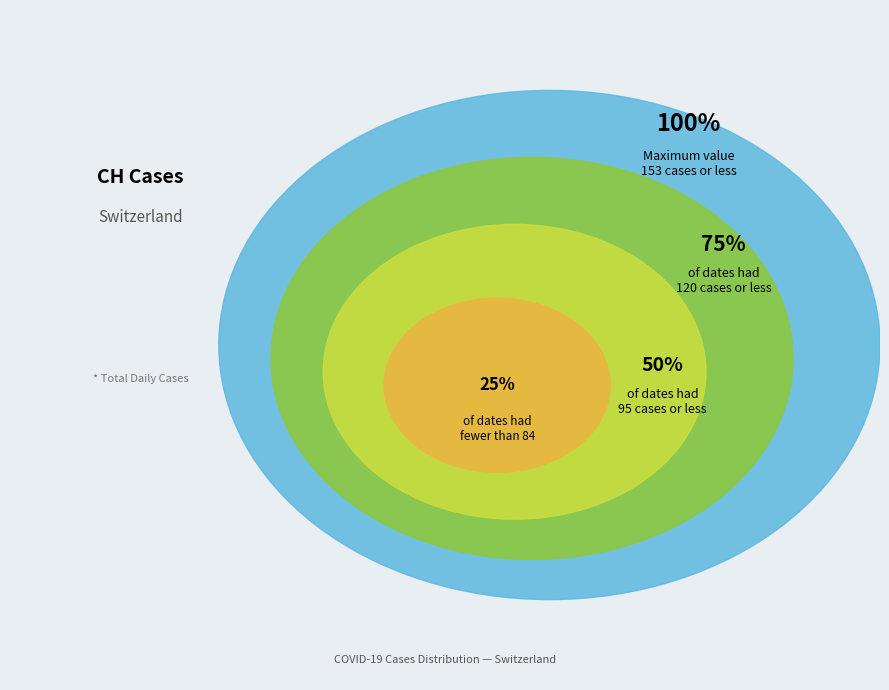

Does 2020-06-11 represent more than half of the total?

No